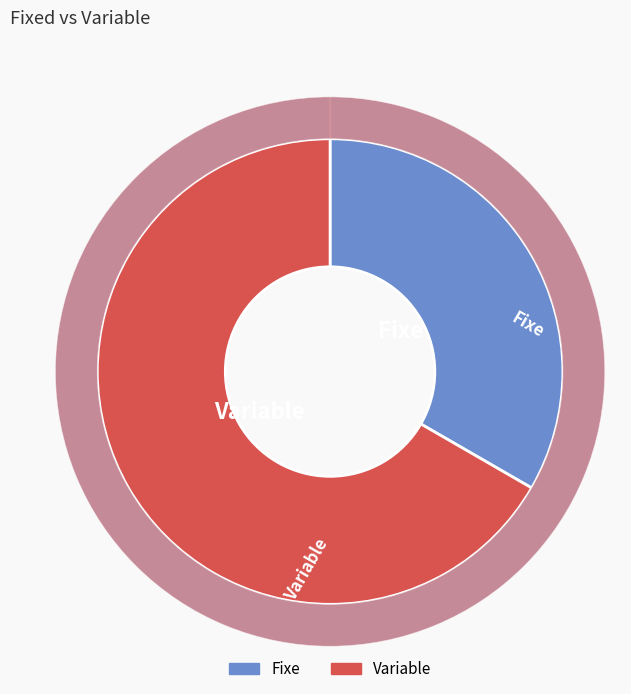

Which slice represents more than half of the pie?

Variable